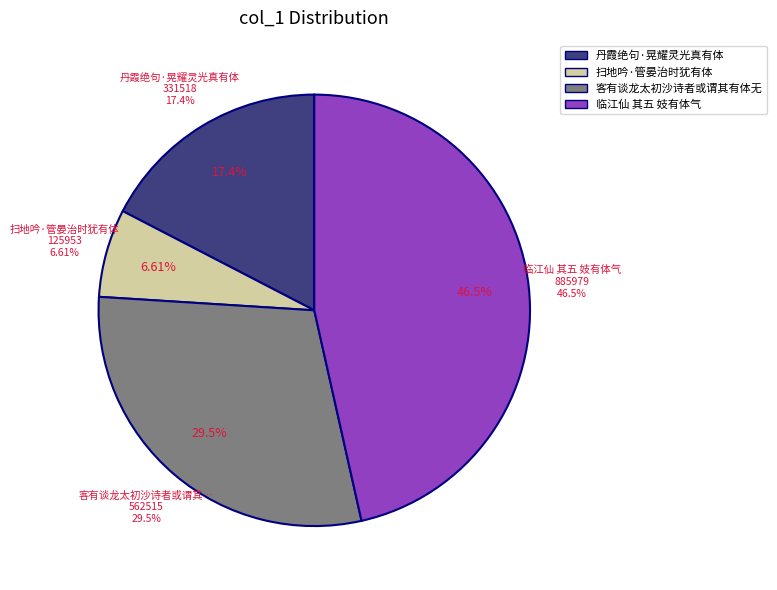

The 客有谈龙太初沙诗者或谓其有体无用因足成之 slice represents 30% of the pie. True or false?

True